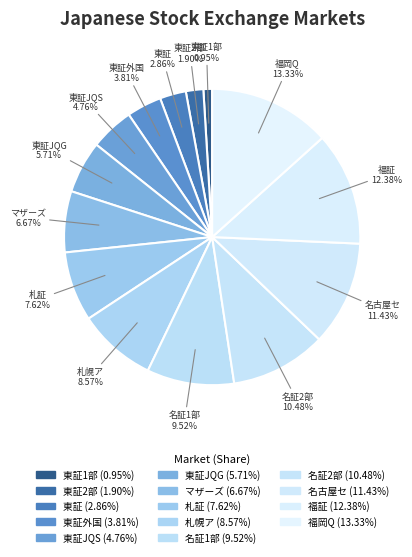

Is there any slice that represents more than half of the pie?

No